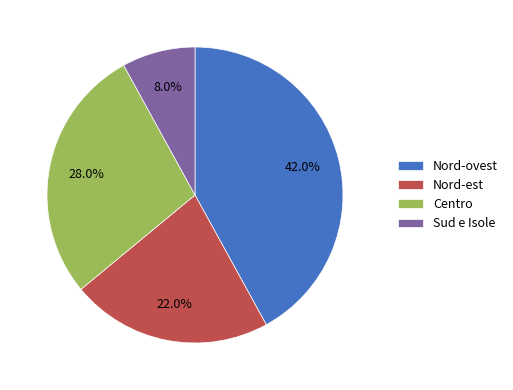

What percentage is NOT represented by Sud e Isole?

92.0%